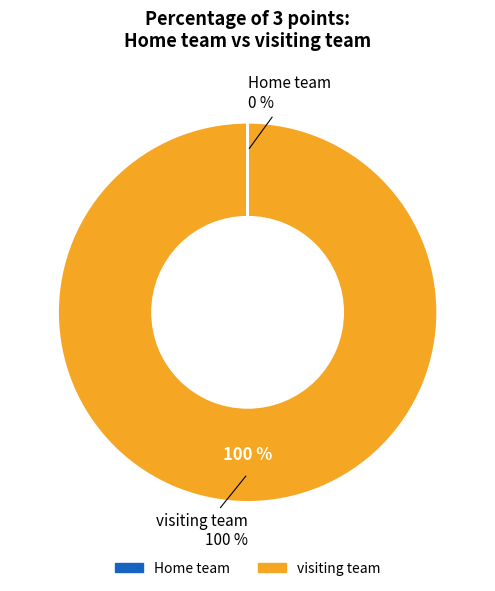

To the nearest percent, what is the combined percentage of Home team and visiting team?

100%